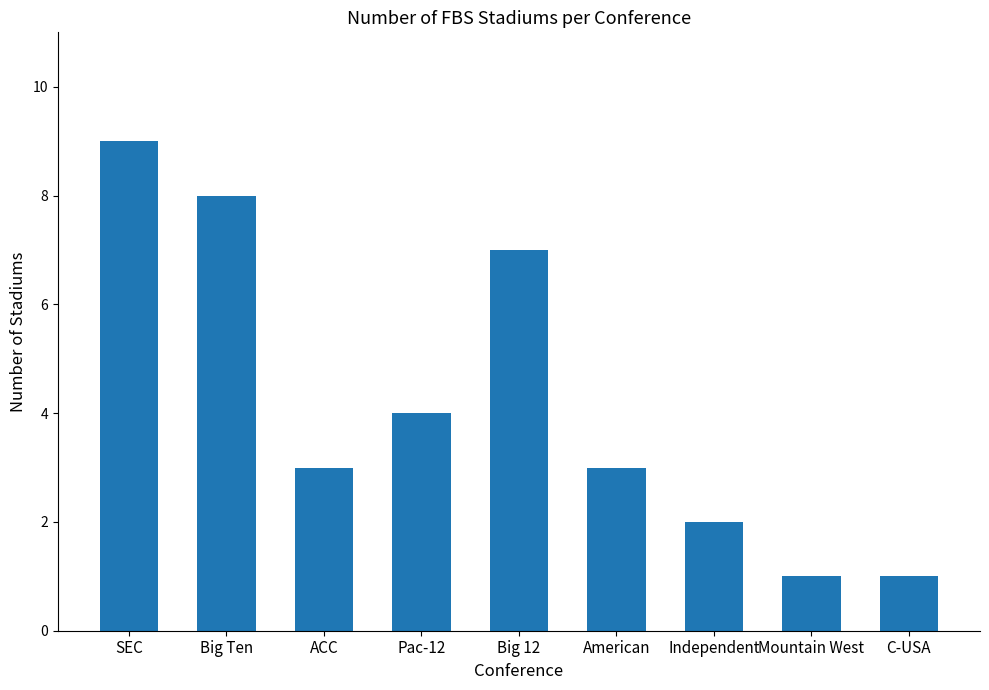

What is the label of the 2nd bar from the left?

Big Ten